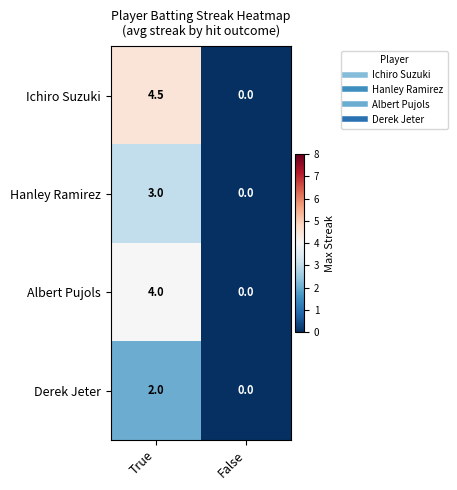

At which category is the sum across all series the highest?

True